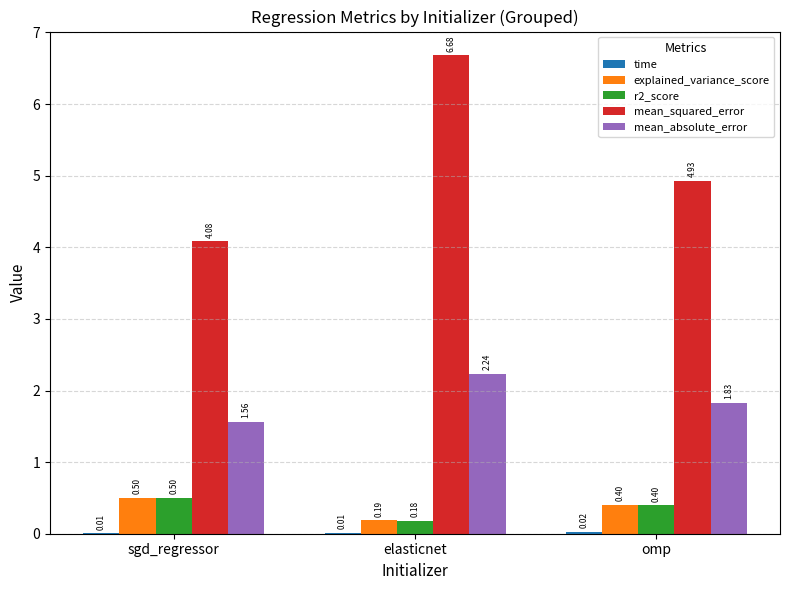

Between sgd_regressor and elasticnet, which series saw the biggest shift?

mean_squared_error